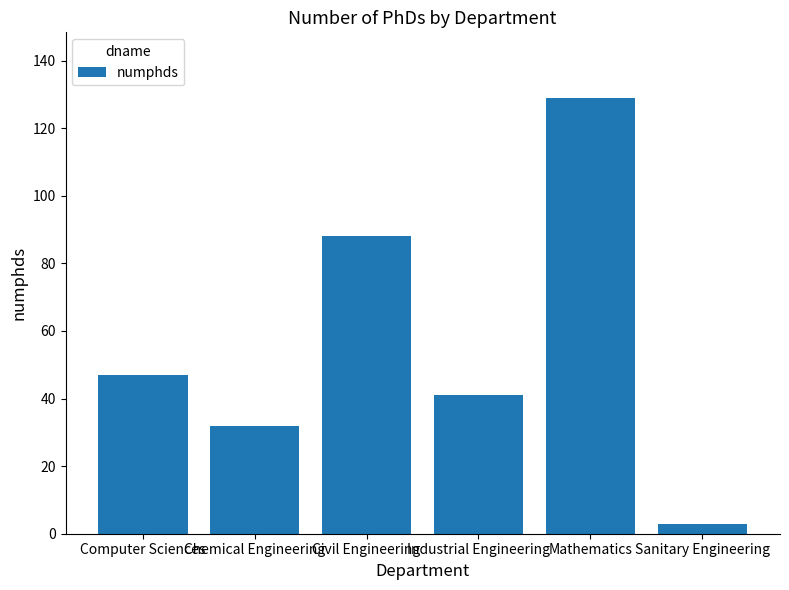

Reading left to right, transcribe all the data shown in this chart.

Computer Sciences=47	Chemical Engineering=32	Civil Engineering=88	Industrial Engineering=41	Mathematics=129	Sanitary Engineering=3